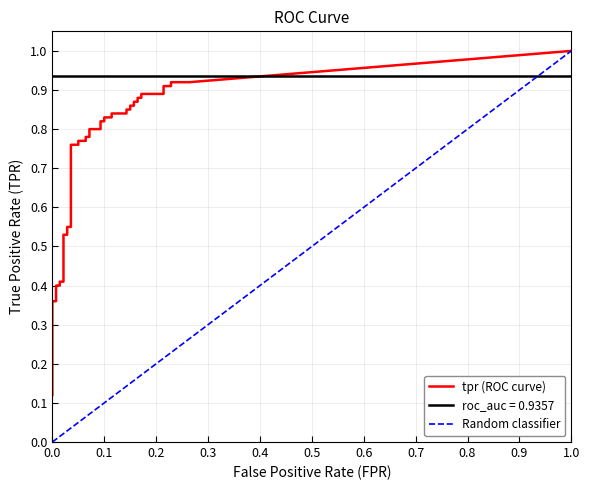

Reading left to right, list all the values displayed in this chart.

fpr: 0.0	0.0	0.0	0.0	0.0	0.0	0.0	0.0	0.0	0.0	0.0	0.0	0.0	0.1	0.1	0.1	0.1	0.1	0.1	0.1	0.1	0.1	0.1	0.1	0.1	0.1	0.1	0.1	0.1	0.2	0.2	0.2	0.2	0.2	0.2	0.2	0.2	0.2	0.2	0.3
tpr: 0.1	0.2	0.4	0.4	0.4	0.4	0.4	0.4	0.5	0.5	0.6	0.6	0.8	0.8	0.8	0.8	0.8	0.8	0.8	0.8	0.8	0.8	0.8	0.8	0.8	0.8	0.8	0.8	0.9	0.9	0.9	0.9	0.9	0.9	0.9	0.9	0.9	0.9	0.9	0.9
roc_auc: 0.9	0.9	0.9	0.9	0.9	0.9	0.9	0.9	0.9	0.9	0.9	0.9	0.9	0.9	0.9	0.9	0.9	0.9	0.9	0.9	0.9	0.9	0.9	0.9	0.9	0.9	0.9	0.9	0.9	0.9	0.9	0.9	0.9	0.9	0.9	0.9	0.9	0.9	0.9	0.9